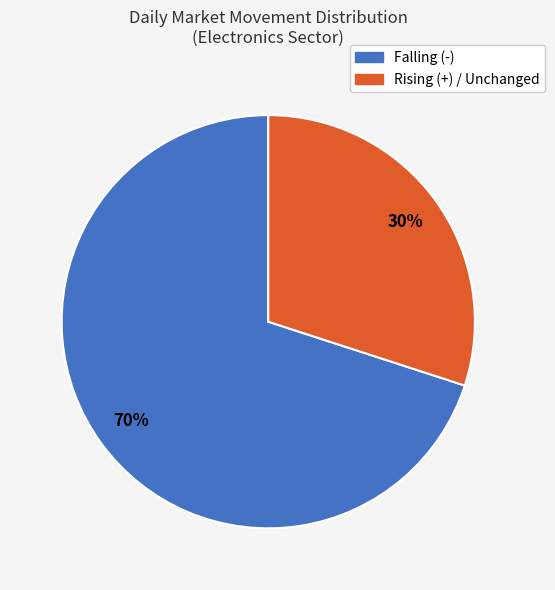

Is there any slice that represents more than half of the pie?

Yes